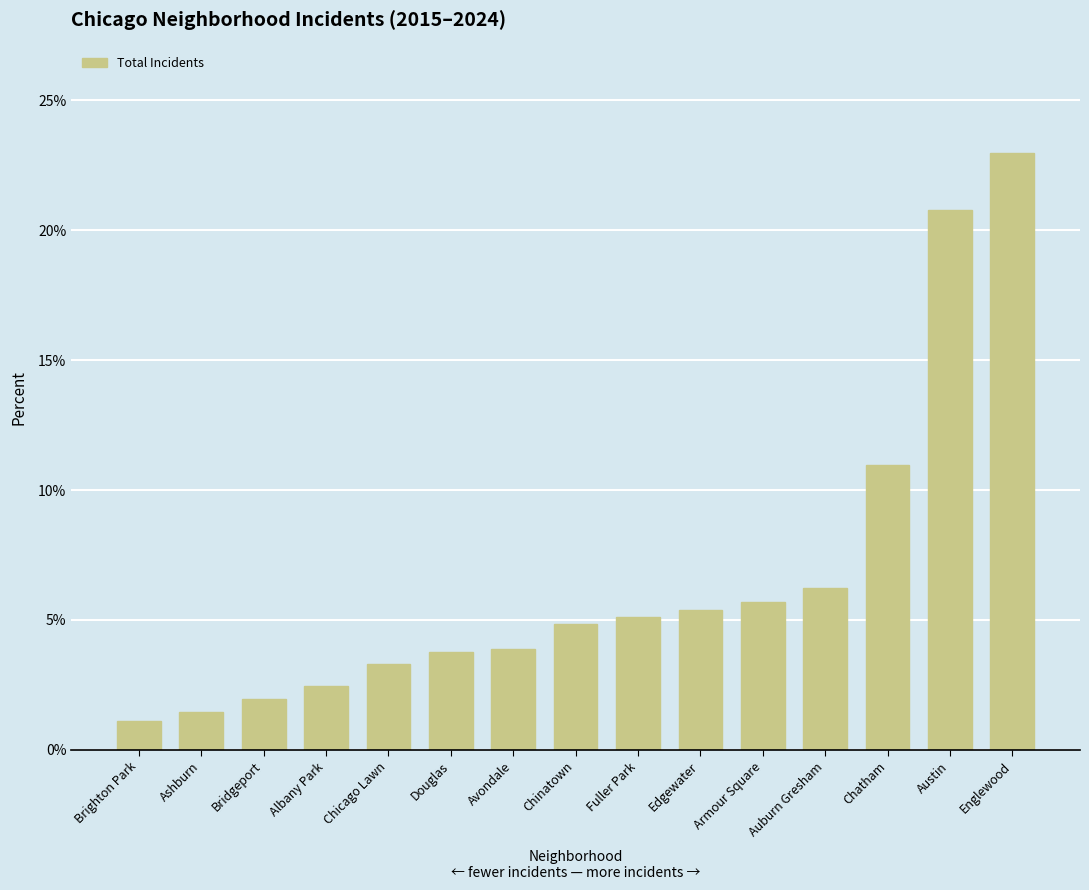

How many values exceed 4?

8